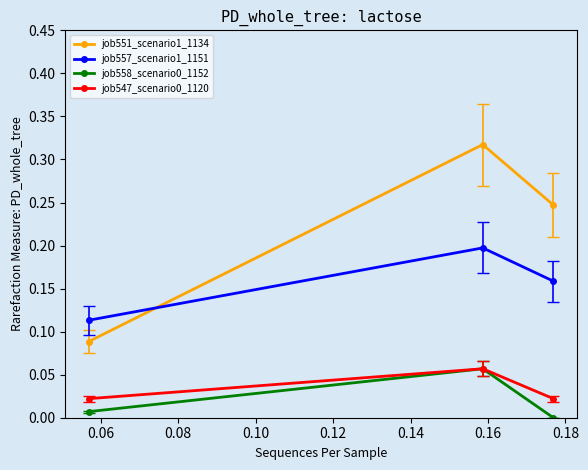

Which series has the largest range (max minus min)?

job551_scenario1_1134